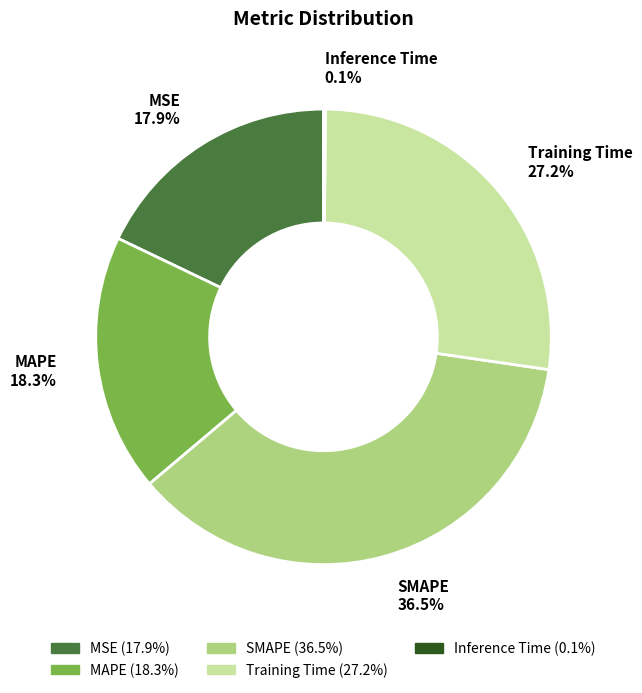

Which category has the biggest portion of the pie?

SMAPE